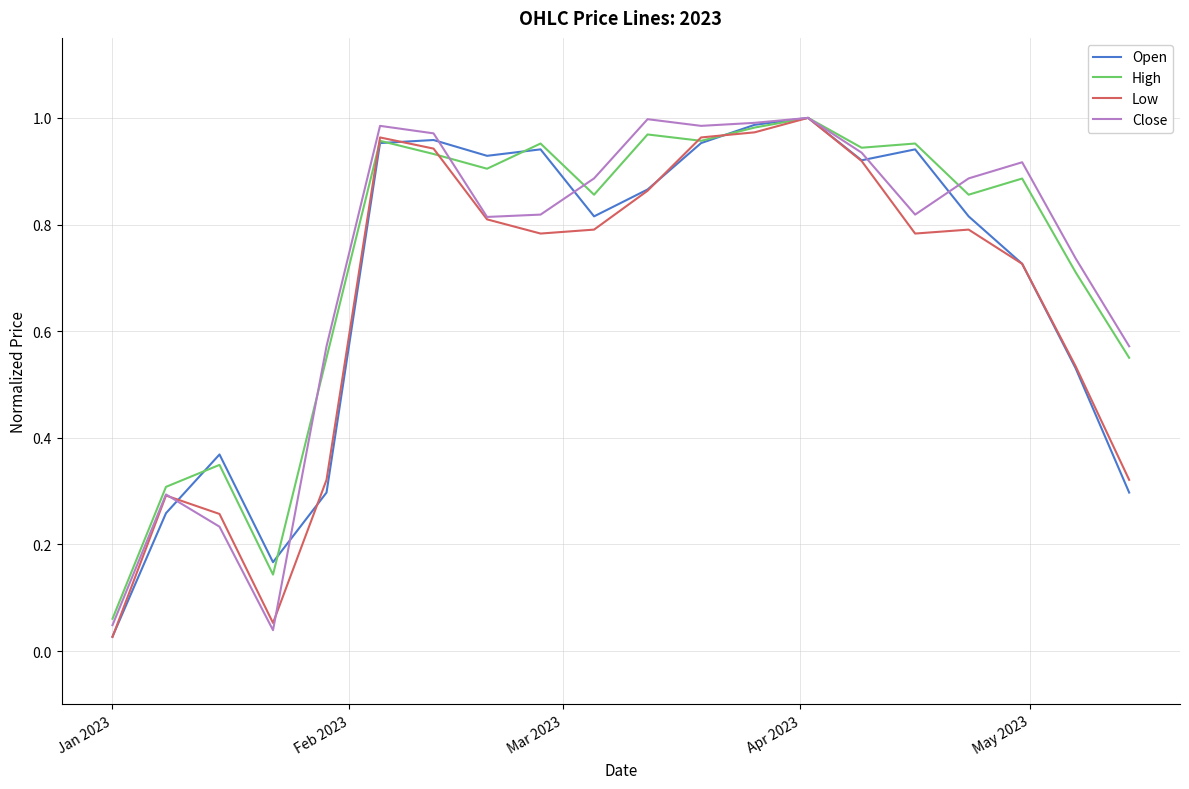

Does the chart have visible grid lines?

Yes